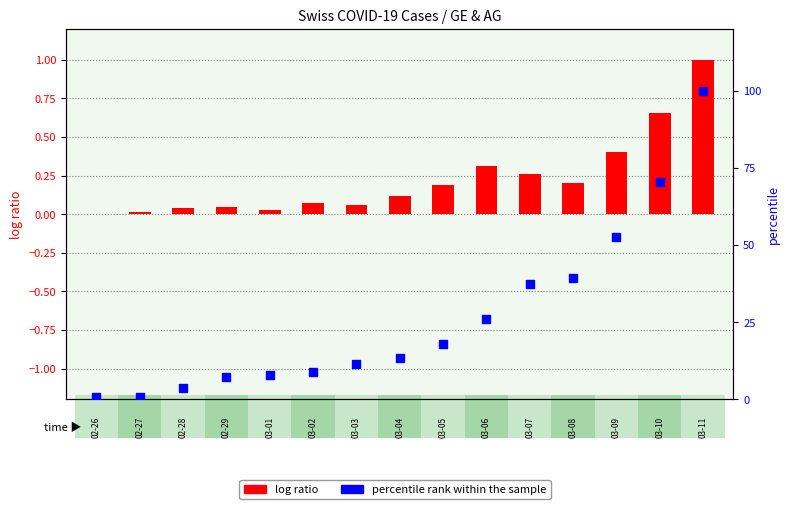

Which series reaches the maximum Y coordinate?

percentile rank within the sample